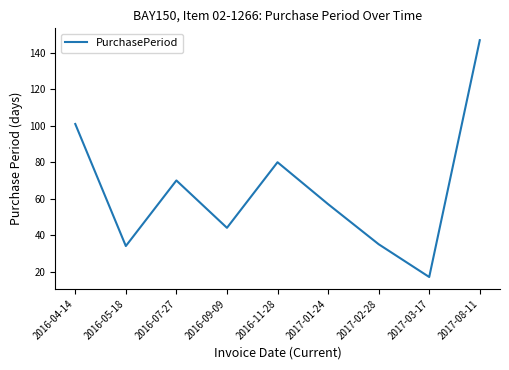

What value does the data have at 2017-02-28, to the nearest 5?

35